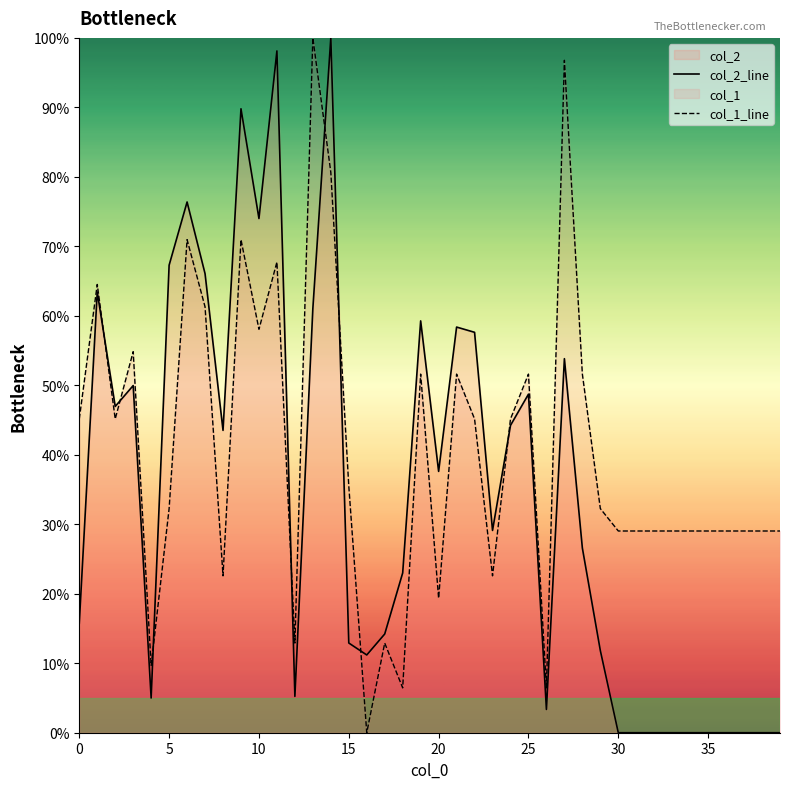

At which category is the sum across all series the highest?

14